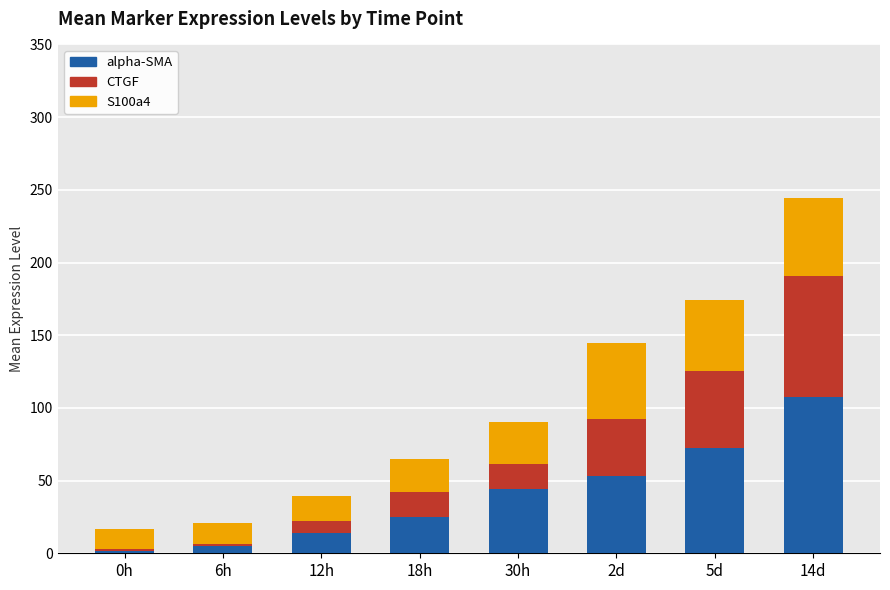

How many categories are shown in the chart?

8